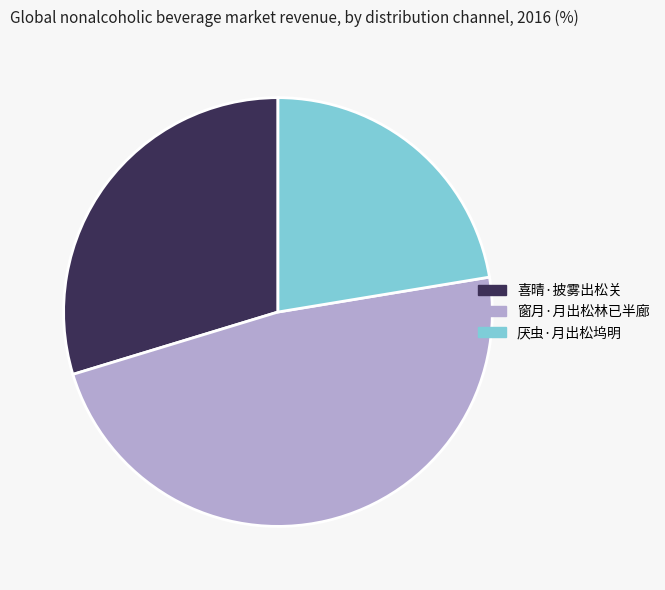

Which slice is the smallest?

厌虫·月出松坞明